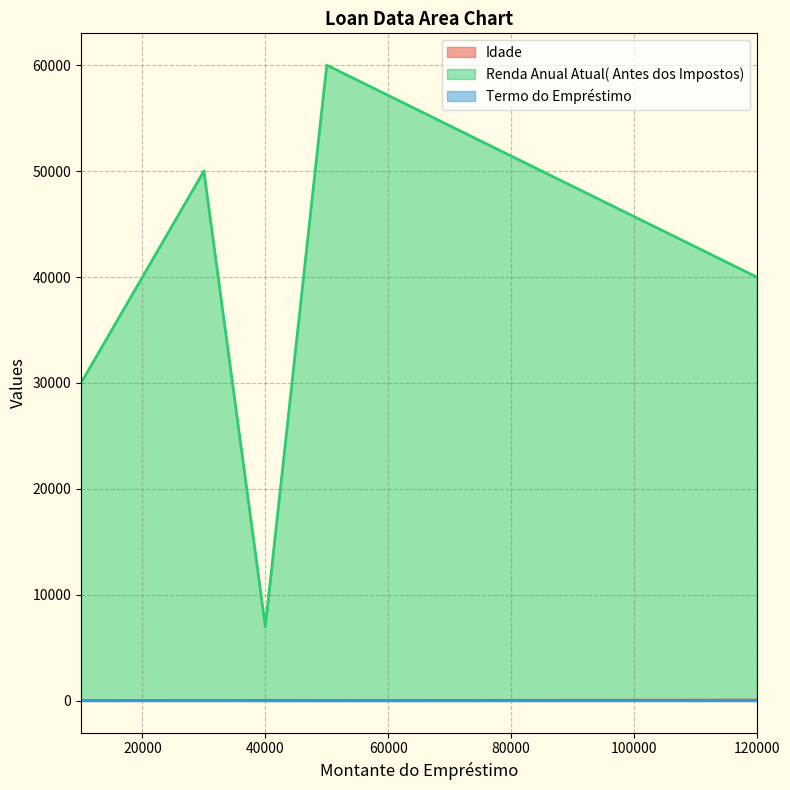

Between 40000 and 120000, which series saw the biggest shift?

Renda Anual Atual( Antes dos Impostos)